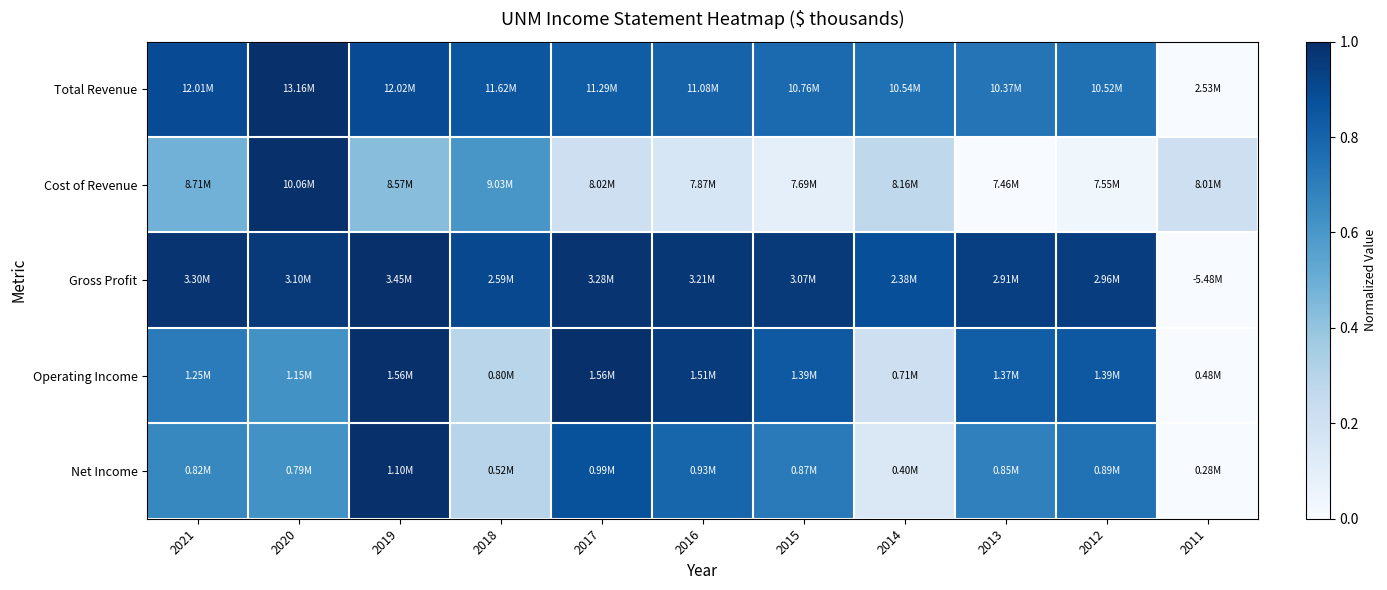

Reading left to right, extract all data points from this chart.

Total Revenue: 2021=0.9	2020=1.0	2019=0.9	2018=0.9	2017=0.8	2016=0.8	2015=0.8	2014=0.8	2013=0.7	2012=0.8	2011=0.0
Cost of Revenue: 2021=0.5	2020=1.0	2019=0.4	2018=0.6	2017=0.2	2016=0.2	2015=0.1	2014=0.3	2013=0.0	2012=0.0	2011=0.2
Gross Profit: 2021=1.0	2020=1.0	2019=1.0	2018=0.9	2017=1.0	2016=1.0	2015=1.0	2014=0.9	2013=0.9	2012=0.9	2011=0.0
Operating Income: 2021=0.7	2020=0.6	2019=1.0	2018=0.3	2017=1.0	2016=1.0	2015=0.8	2014=0.2	2013=0.8	2012=0.8	2011=0.0
Net Income: 2021=0.7	2020=0.6	2019=1.0	2018=0.3	2017=0.9	2016=0.8	2015=0.7	2014=0.1	2013=0.7	2012=0.7	2011=0.0